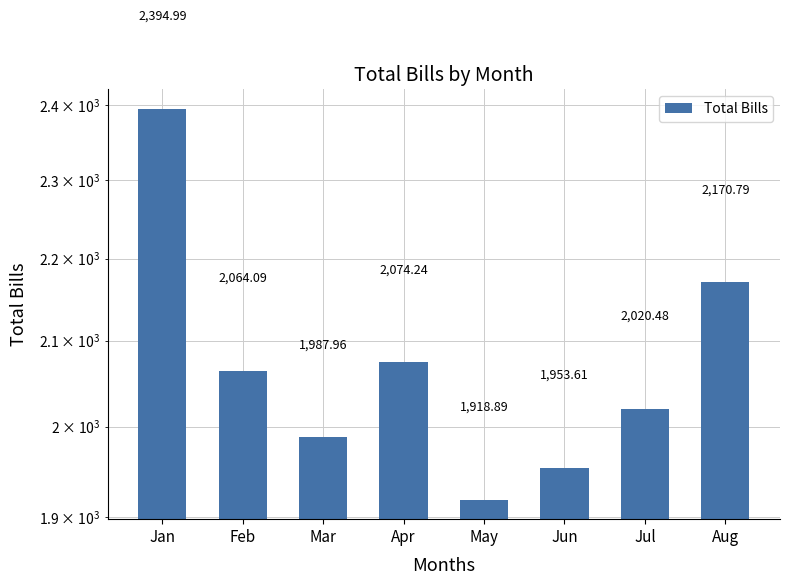

What is the change in value from Feb to Jul?

-43.6